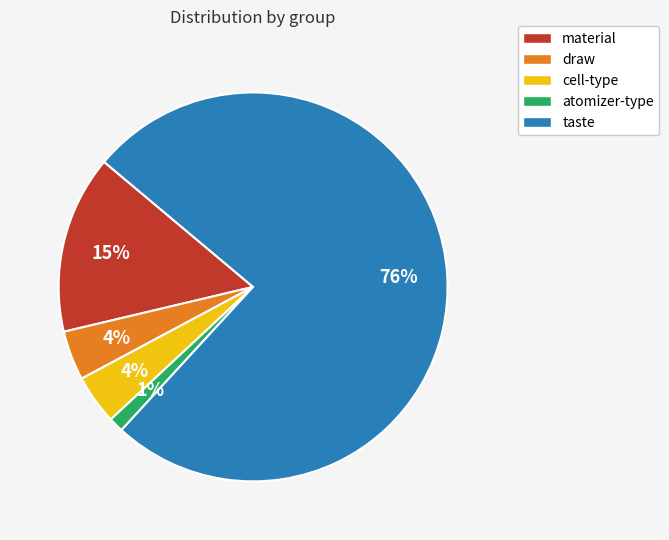

Which category has the biggest portion of the pie?

taste